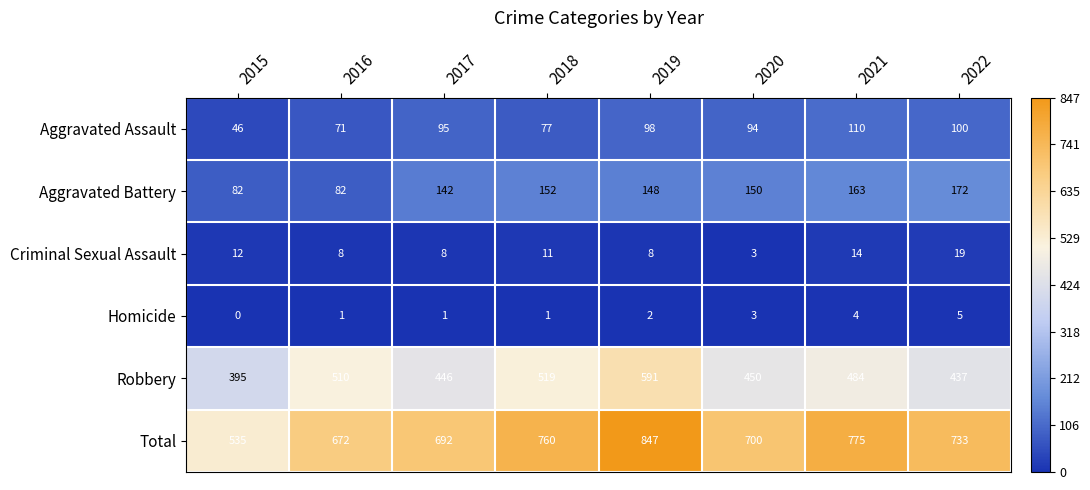

Where is Criminal Sexual Assault nearest to the value 11?

2018